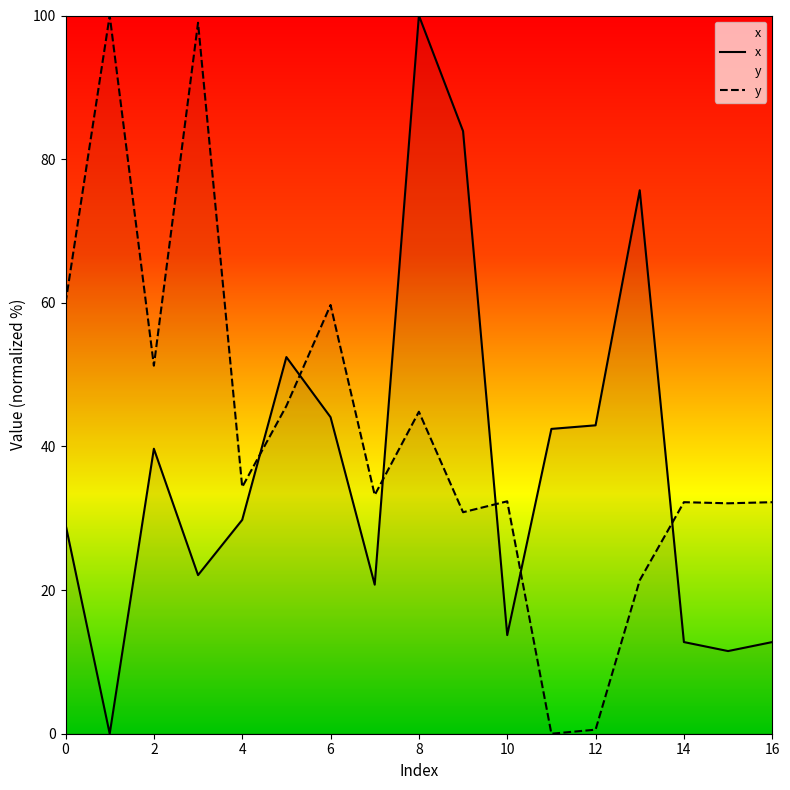

True or false: y and x intersect in this chart.

True